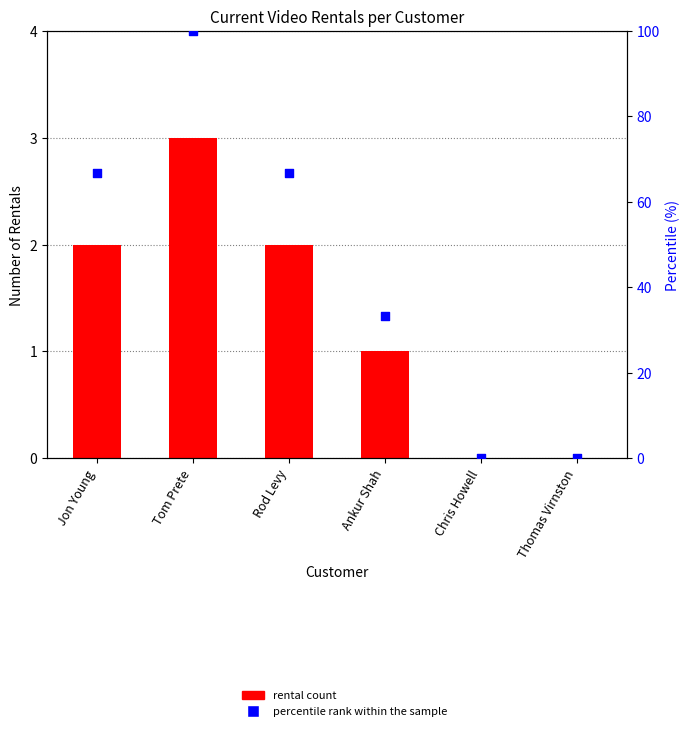

At which category is the sum across all series the highest?

Tom Prete